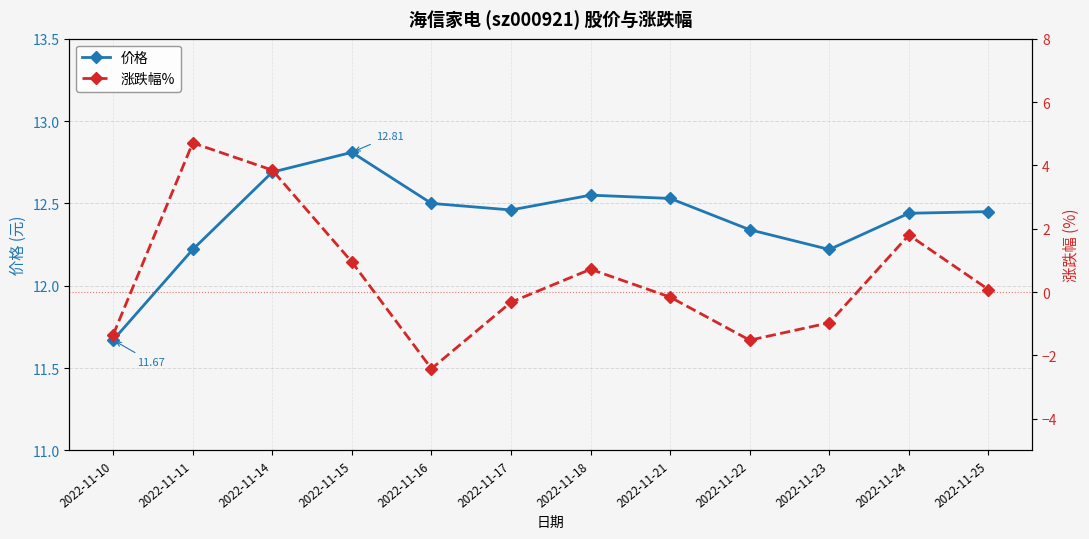

What is the difference between the second highest and second lowest values in the 价格 series?

0.5